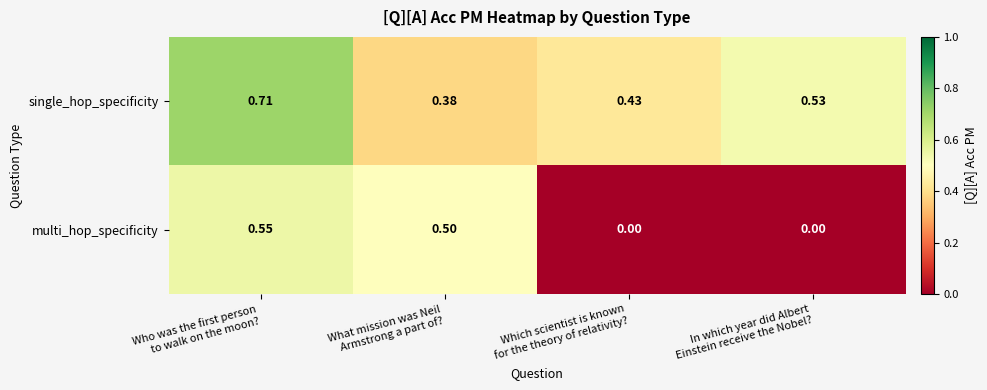

Which series has the largest total across all categories?

single_hop_specificity